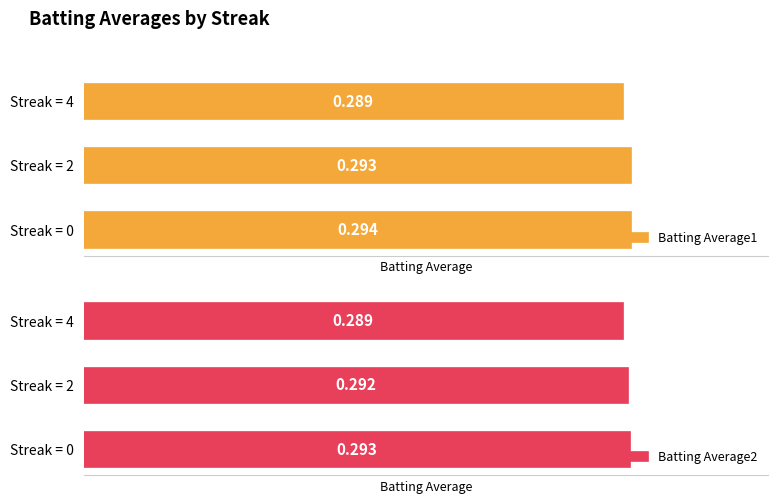

The Batting Average1 series shows 0.3 at Streak = 0. True or false?

True